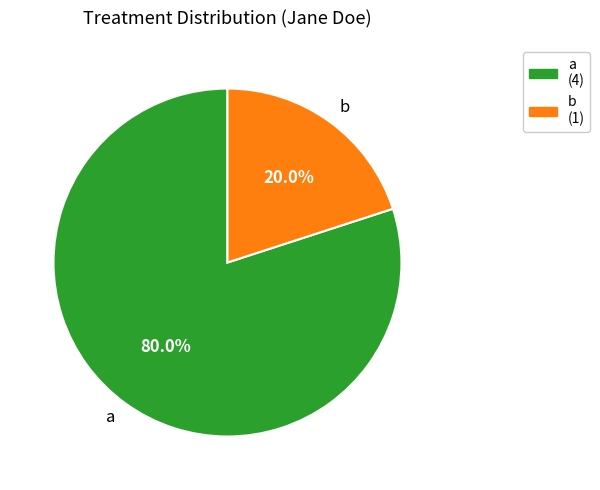

How many slices are in this pie chart?

2